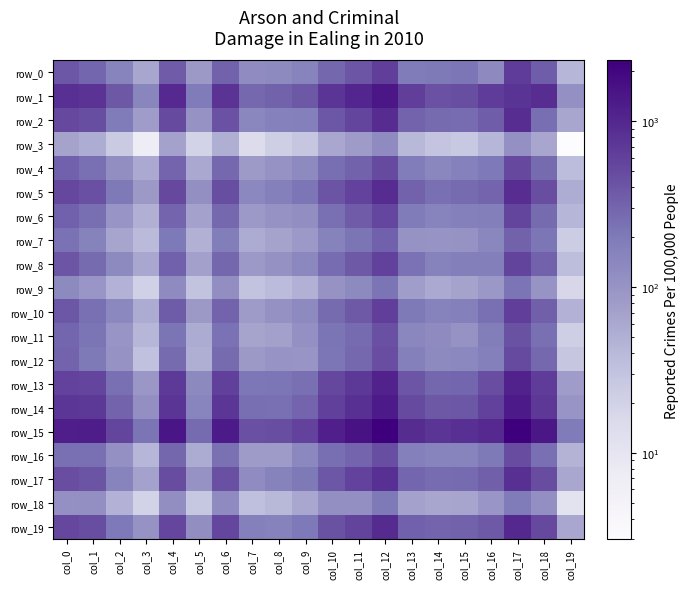

At which label is row_19 closest to 512?

col_18